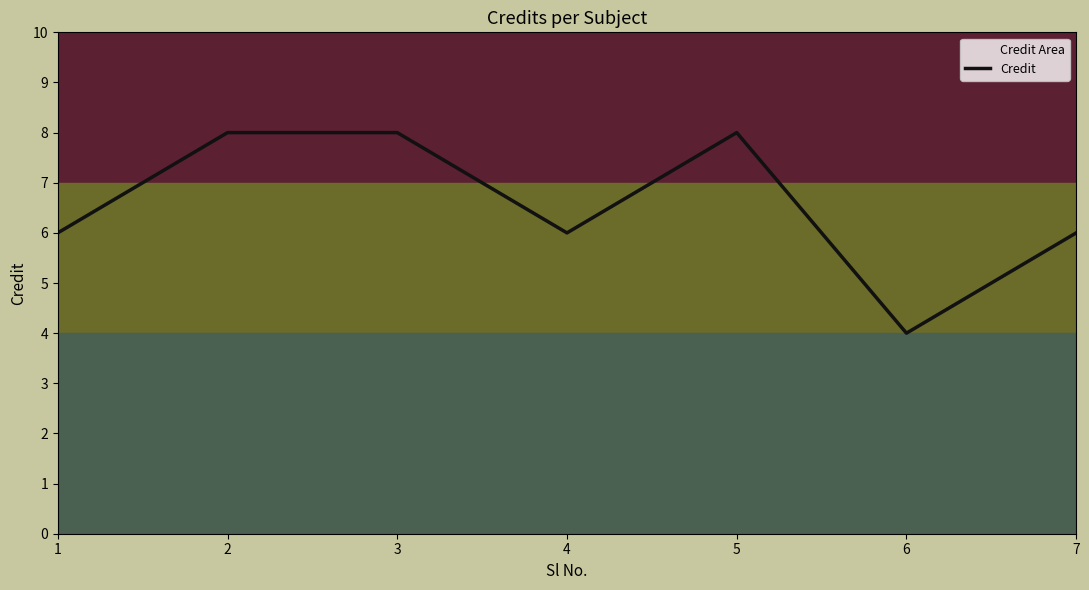

Rank the categories by value from highest to lowest.

2, 3, 5, 1, 4, 7, 6